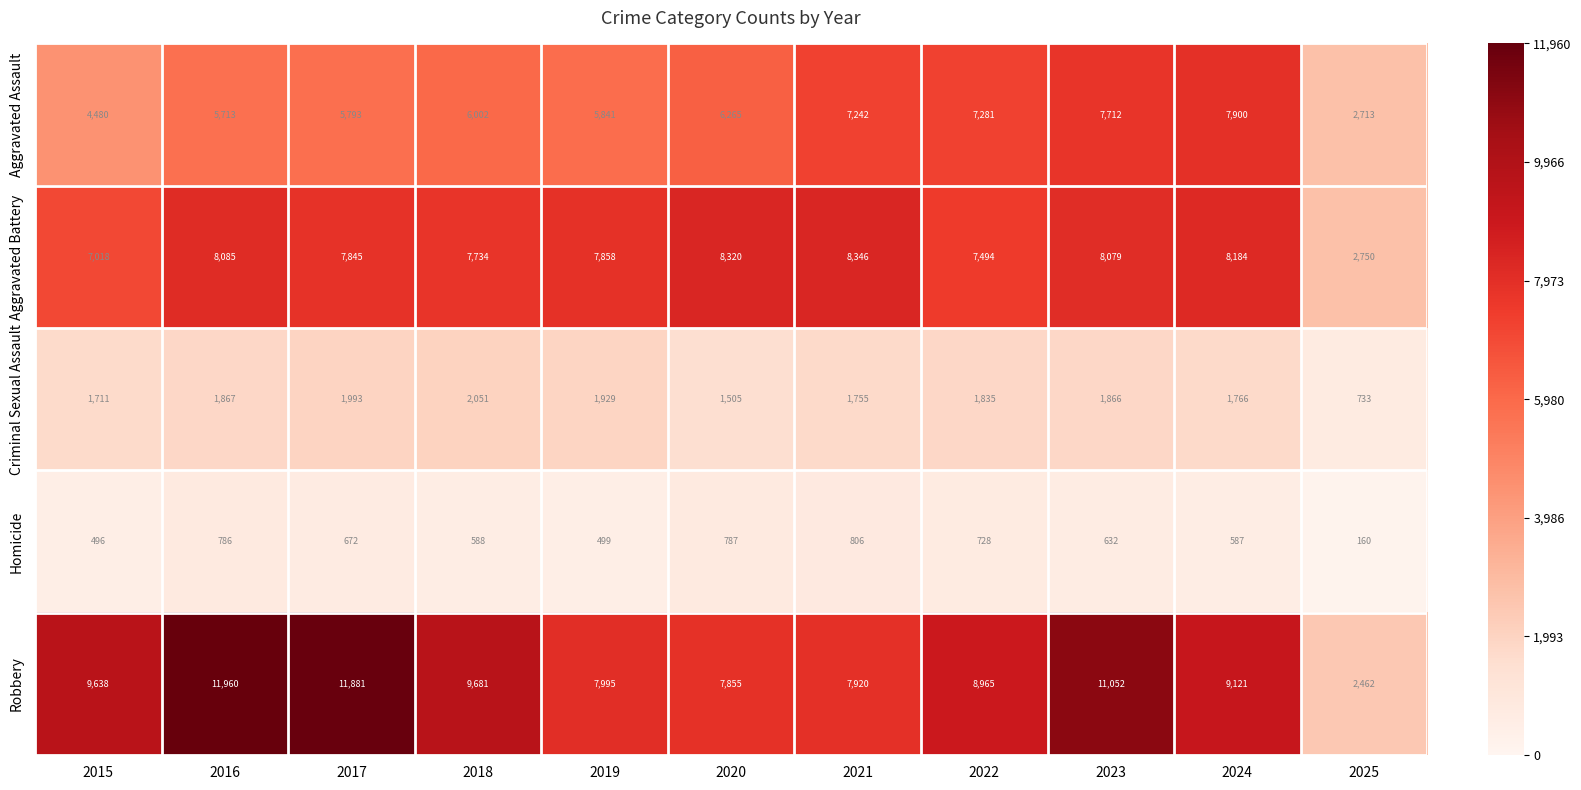

Is it true that Homicide equals 891 at 2017?

False